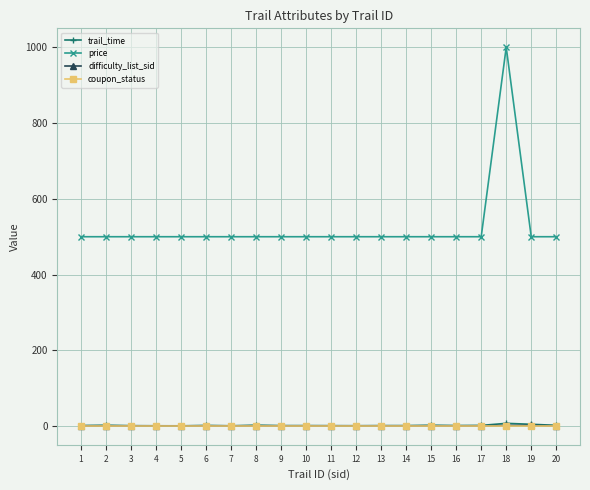

The value of price at 4 is 220.2. True or false?

False